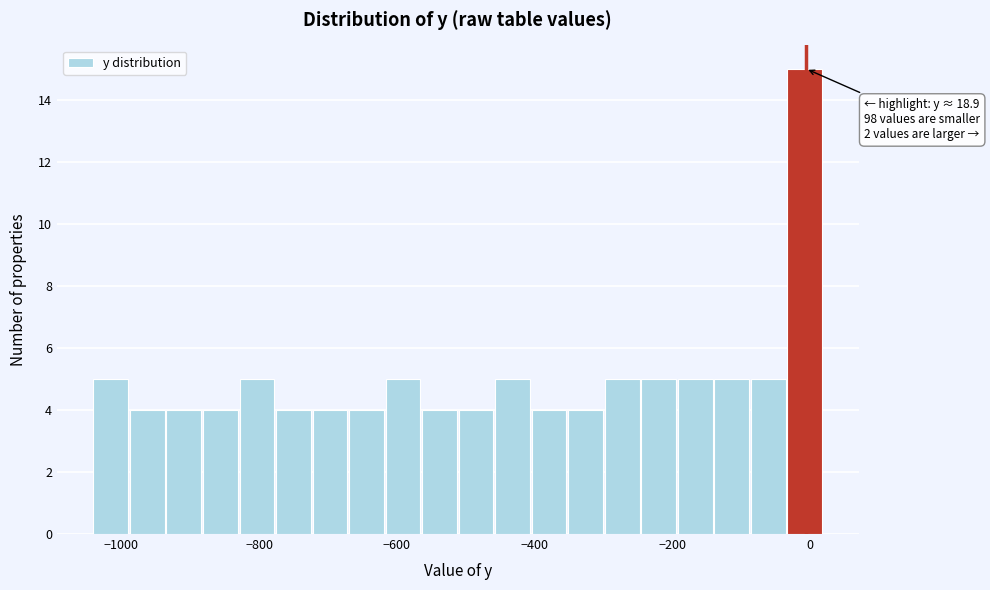

Around what value on the x-axis is the tallest bar? Give the approximate position of its centre, as read against the axis.

0